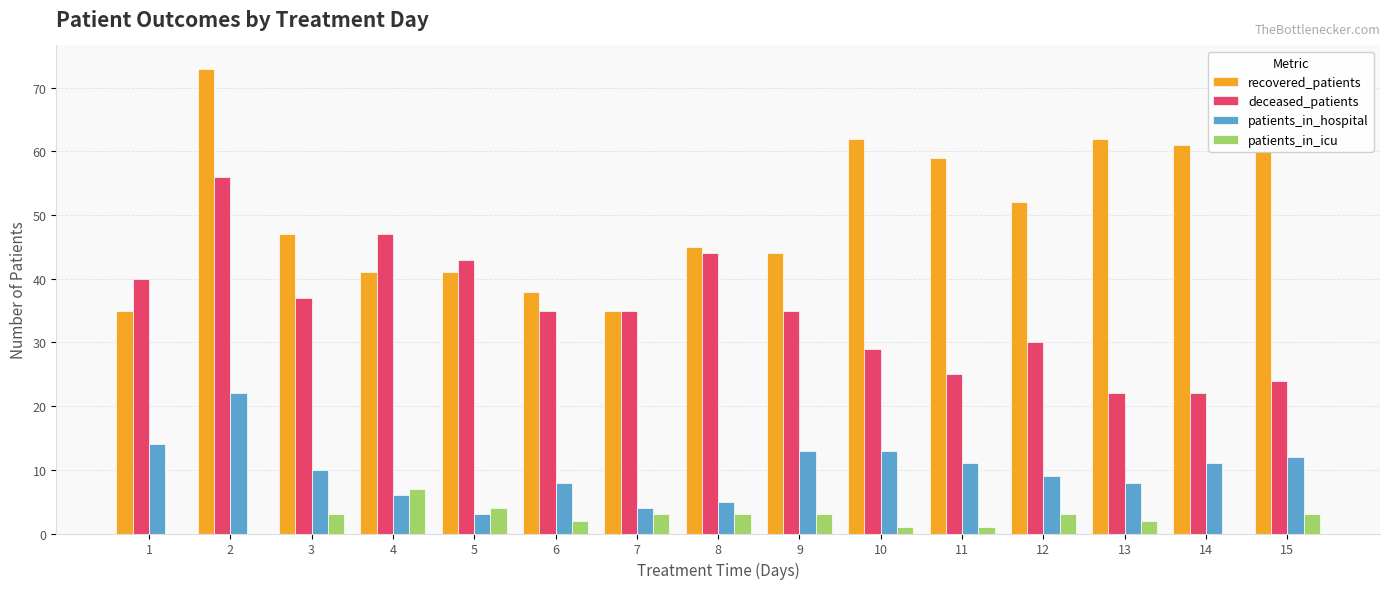

What is the sum of all recovered_patients values?

755